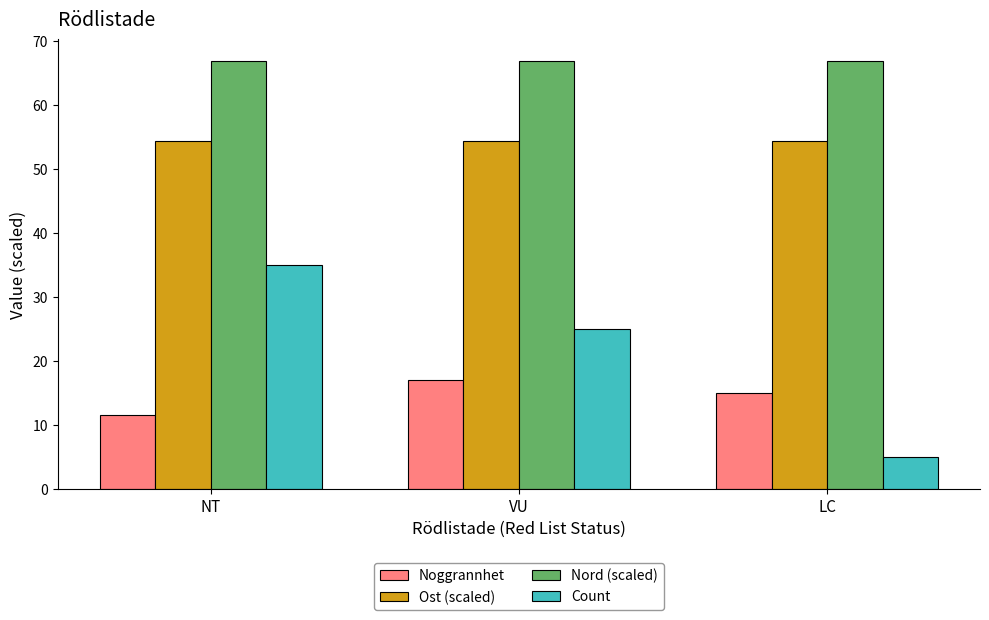

Which series has the widest spread of values?

Count